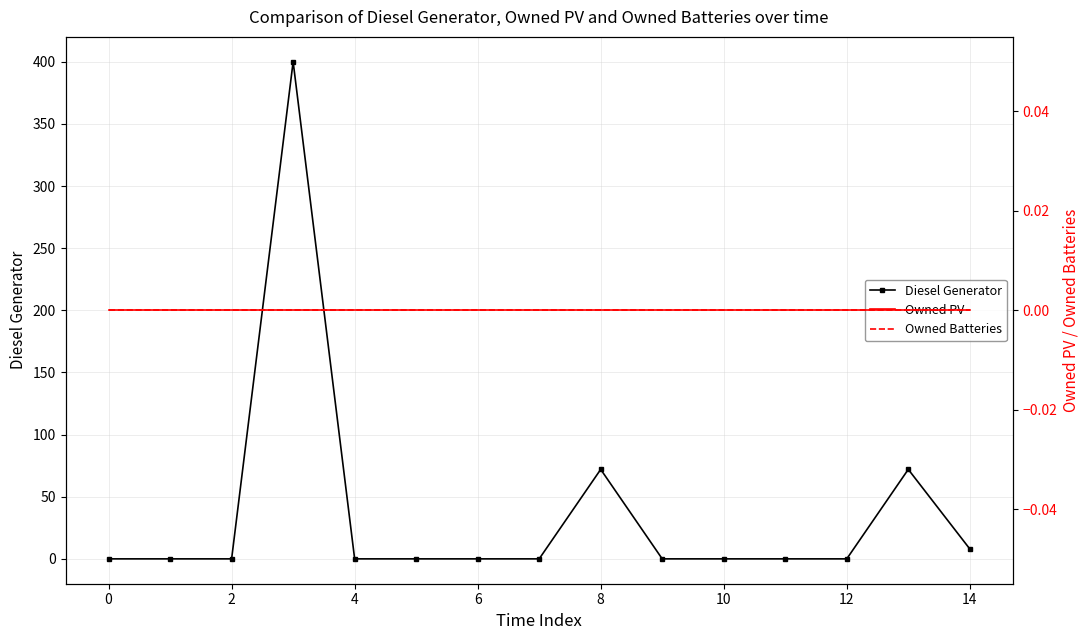

Is it true that Diesel Generator equals 0 at 10?

True